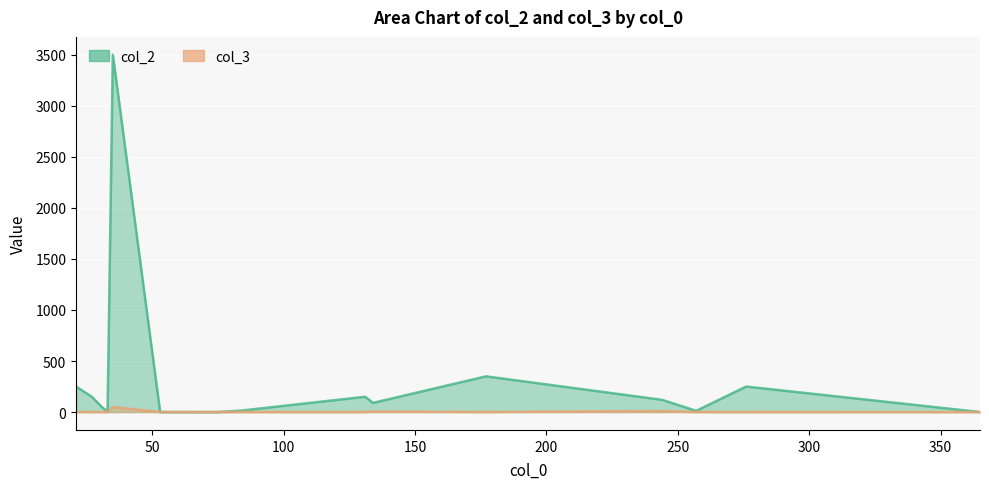

Where is the first local minimum for col_2?

33